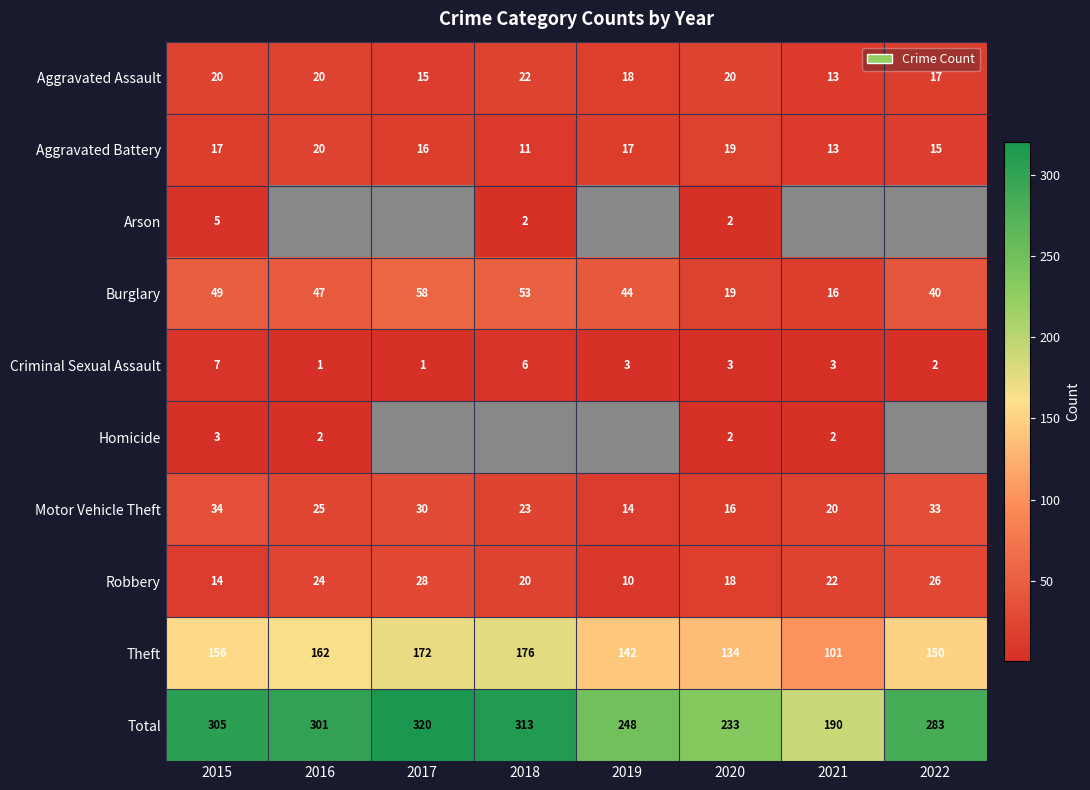

What is the difference between the highest and lowest values at 2016?

300.0